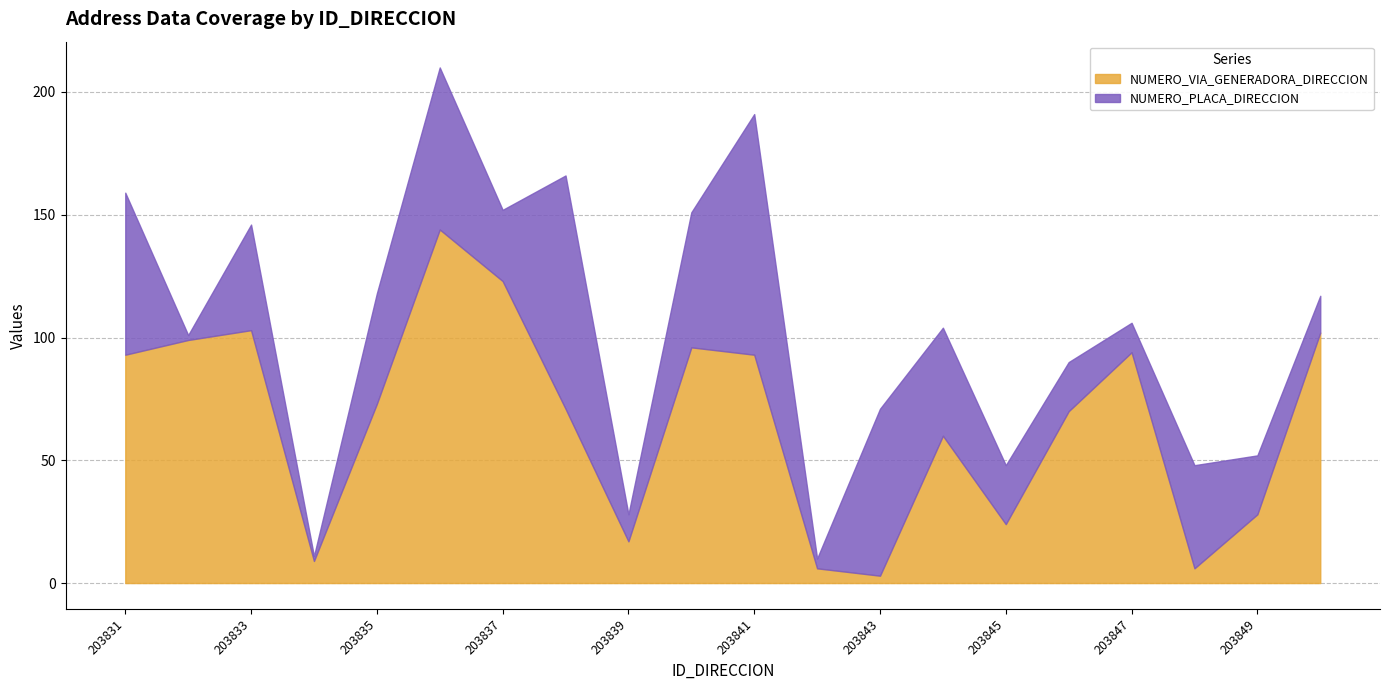

Which series ends up on top after the final intersection of NUMERO_PLACA_DIRECCION and NUMERO_VIA_GENERADORA_DIRECCION?

NUMERO_VIA_GENERADORA_DIRECCION